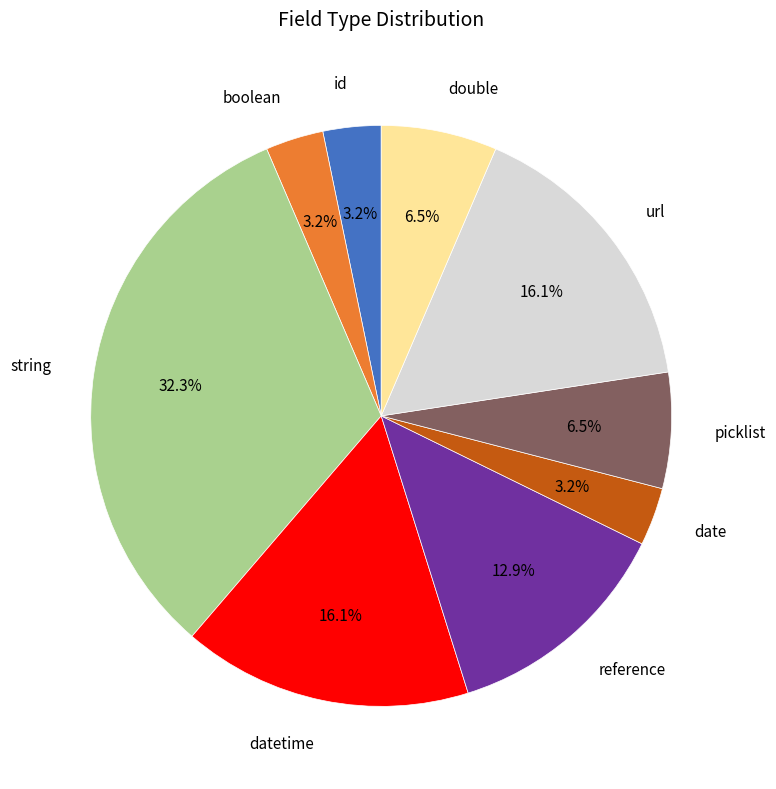

Is there any slice that represents more than half of the pie?

No